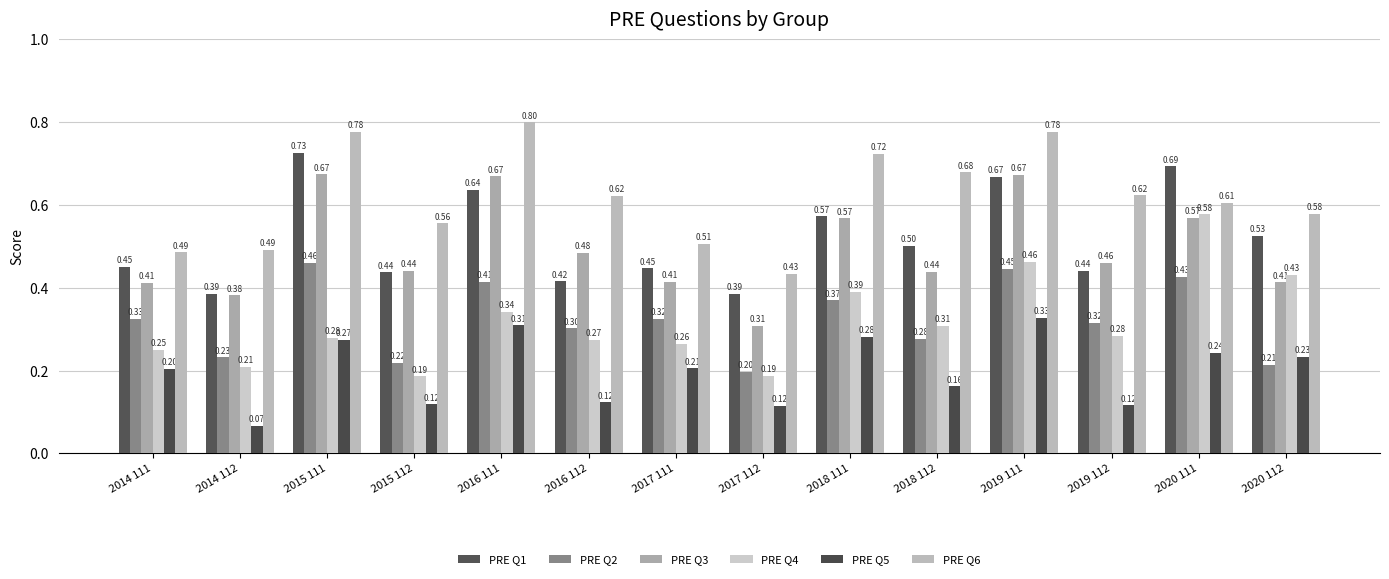

What position from the right is 2017 111?

8